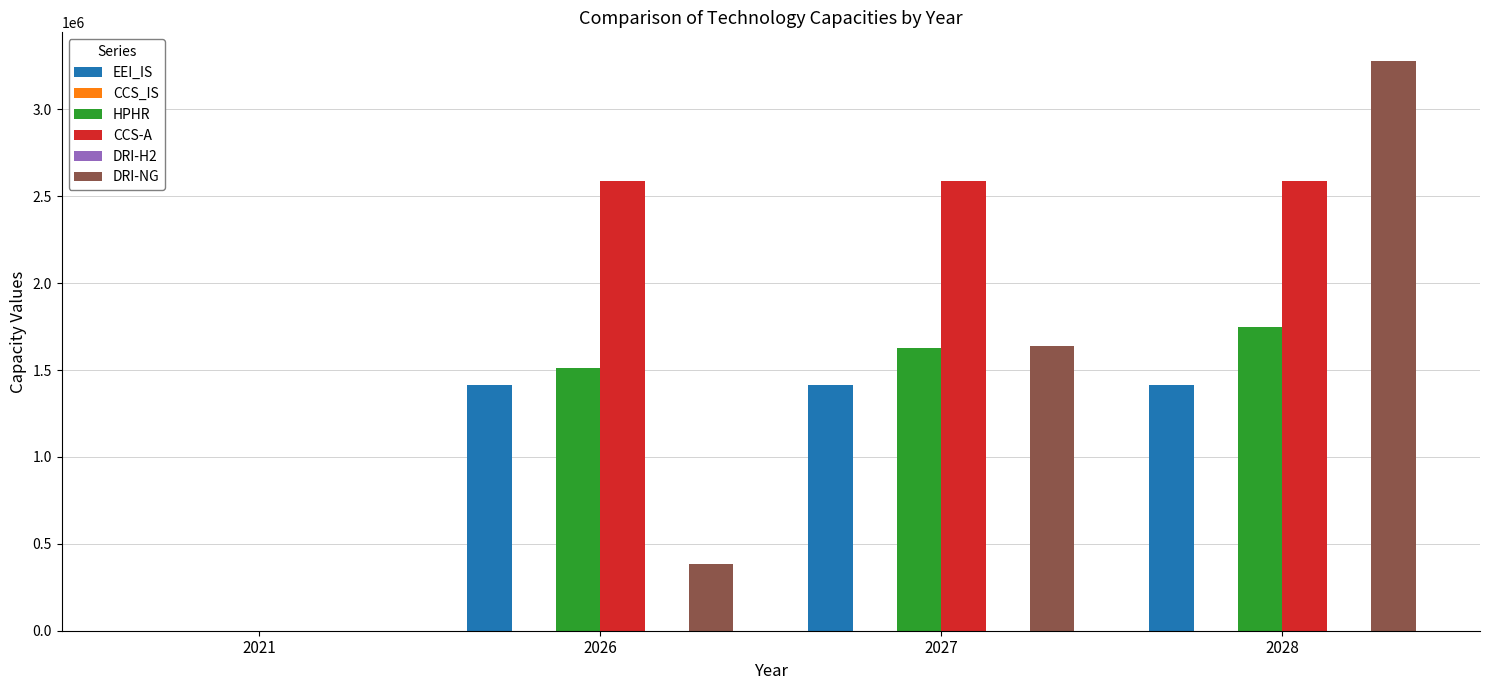

At which label is CCS-A closest to 1294280?

2021